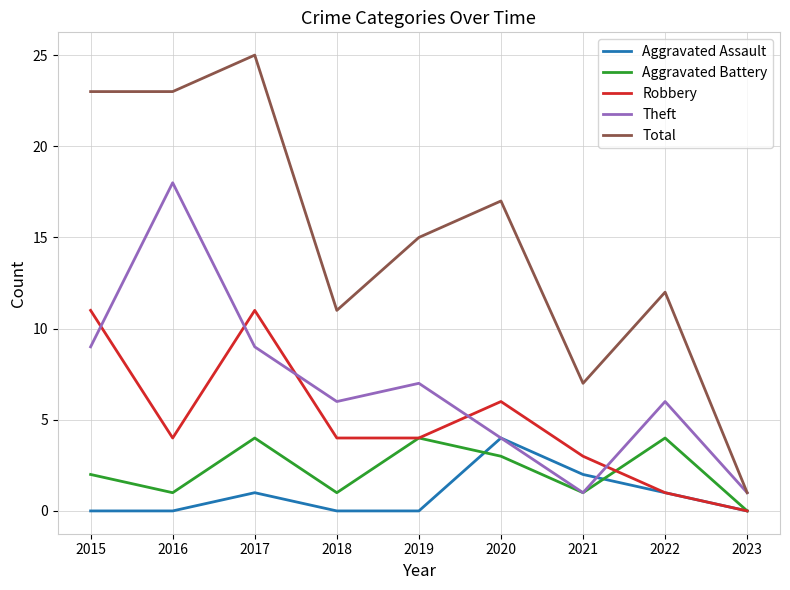

What is the spread (max minus min) of values at 2023?

1